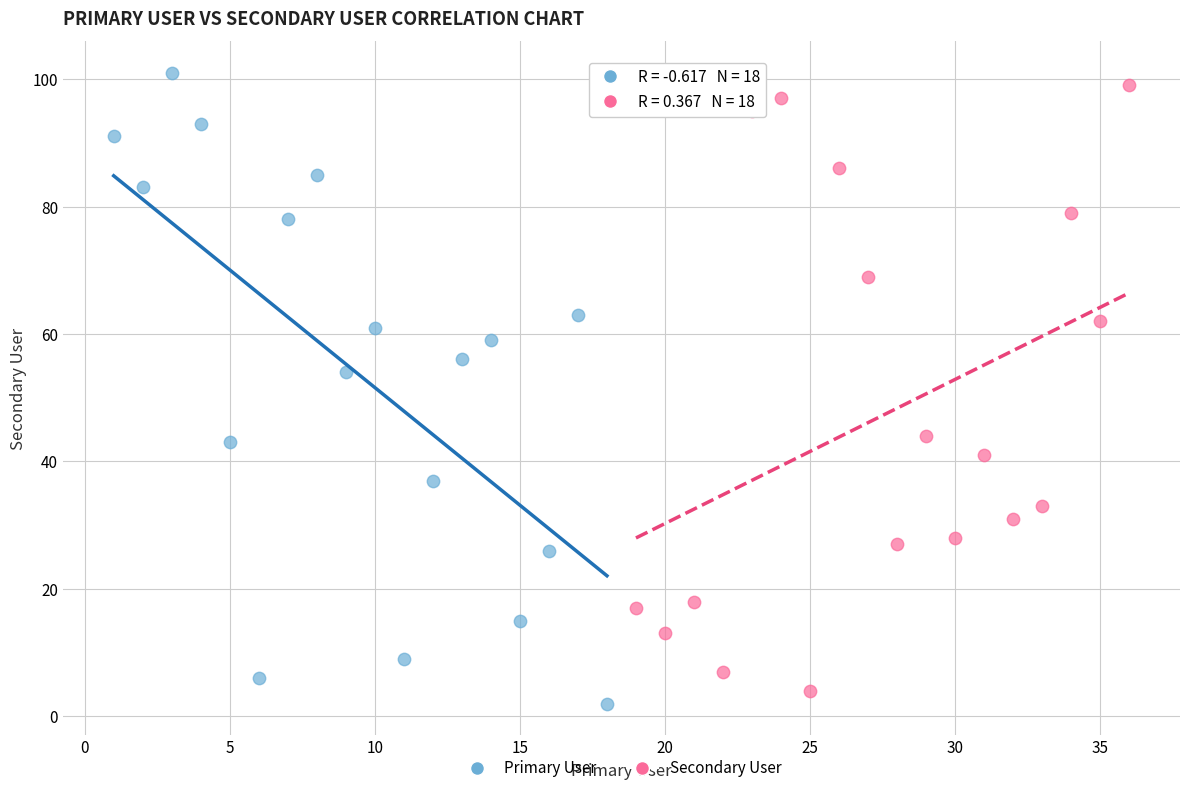

Which series contains the highest Y value?

Primary User